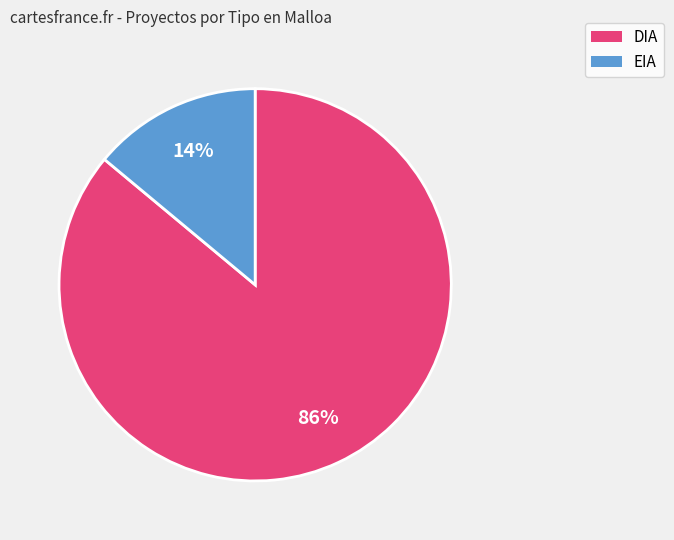

To the nearest percent, what is the combined percentage of DIA and EIA?

100%